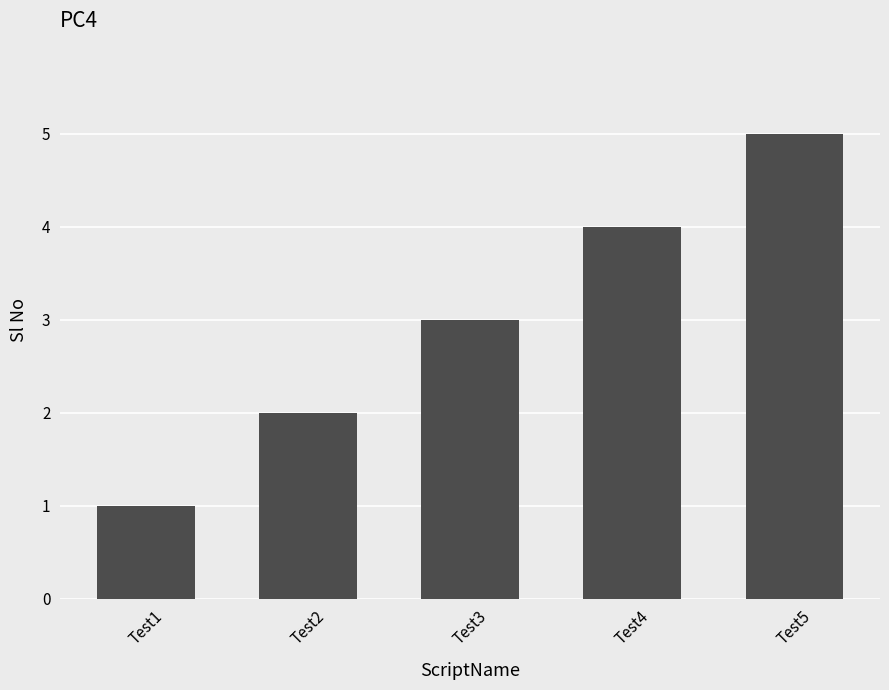

At which category does the chart reach its peak across all series?

Test5